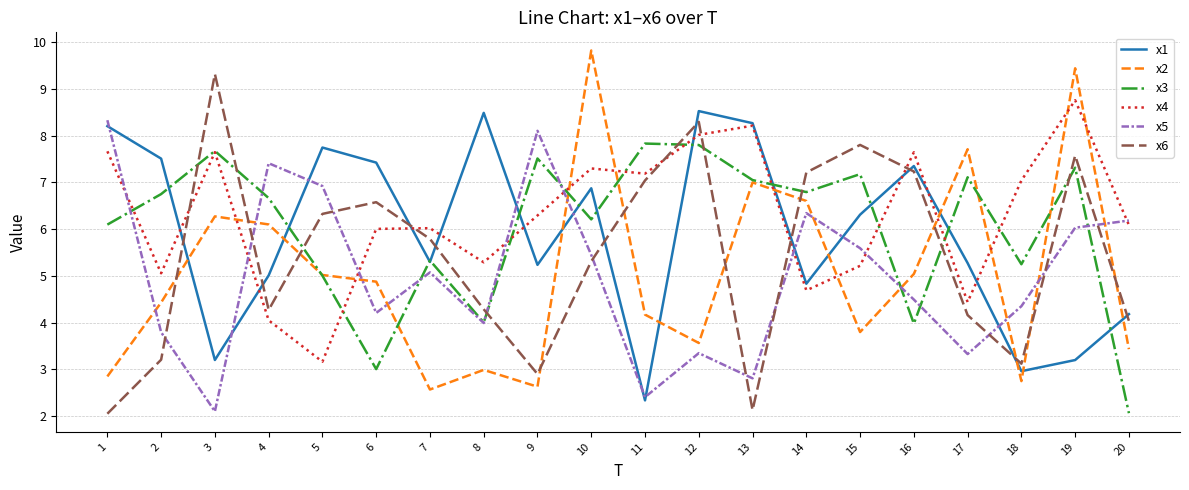

Is it true that x5 equals 9.3 at 14?

False